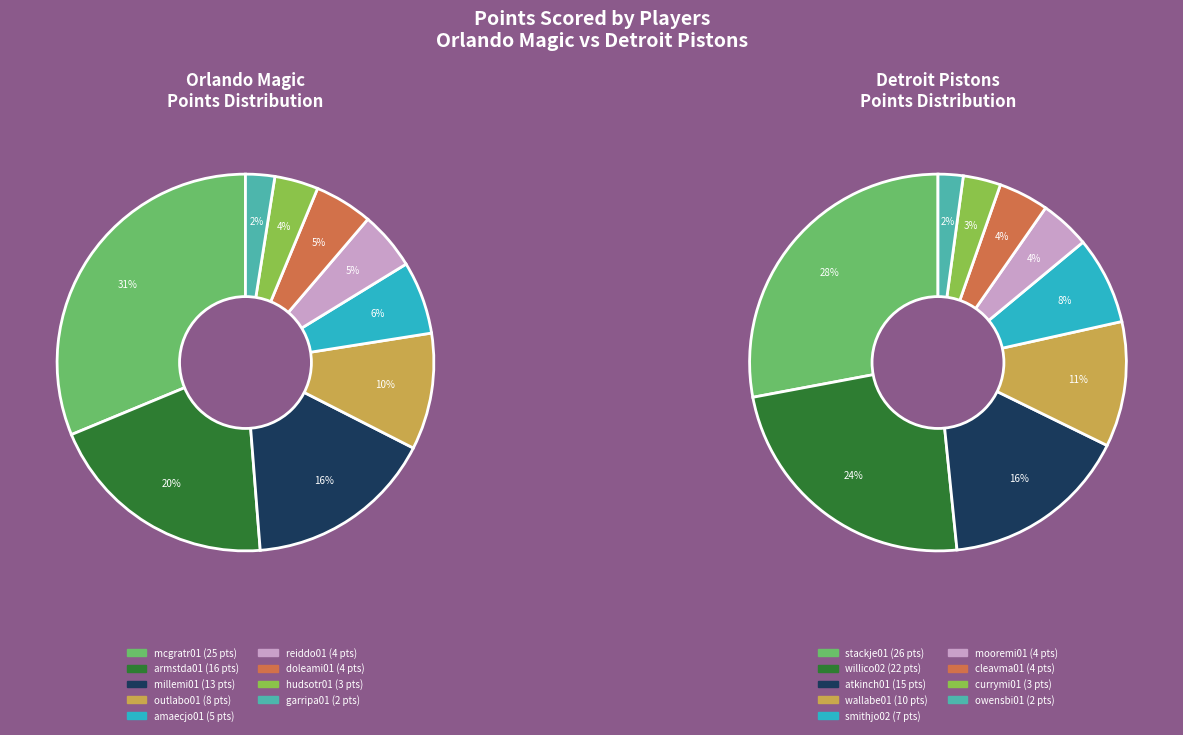

What is the change in value from millemi01 to amaecjo01?

-8